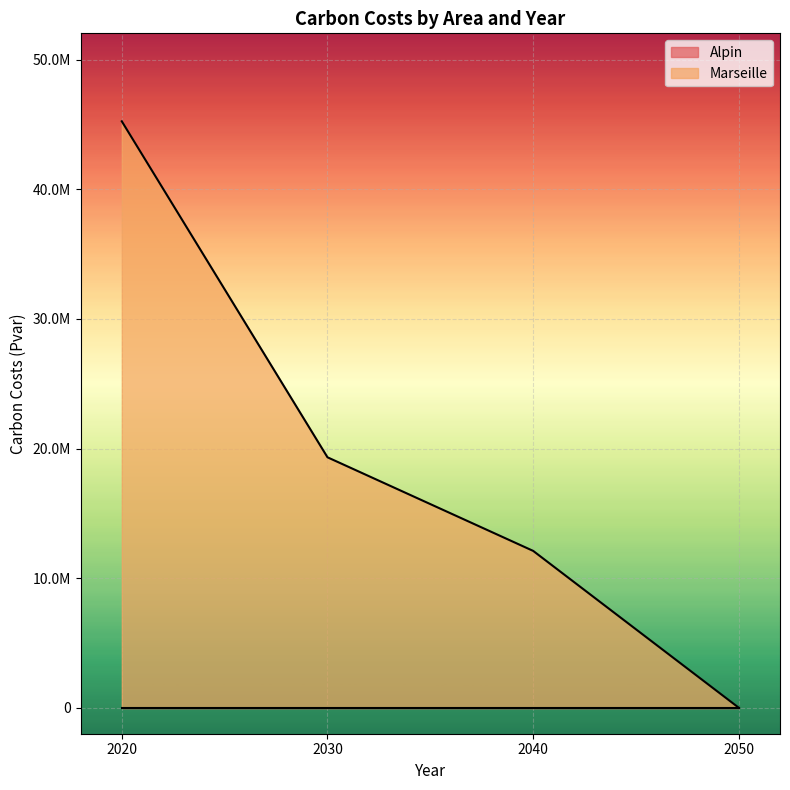

What is the difference between the values at 2020 and 2050?

45250728.5